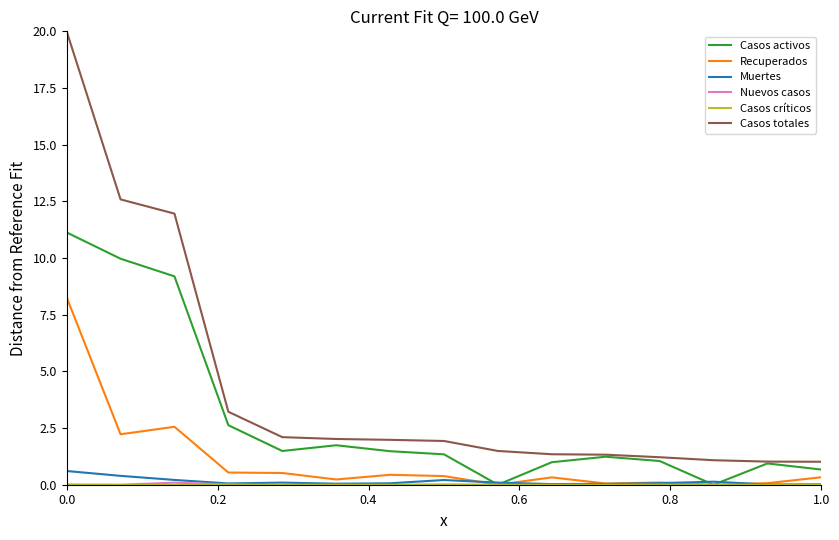

True or false: Muertes and Casos totales intersect in this chart.

False